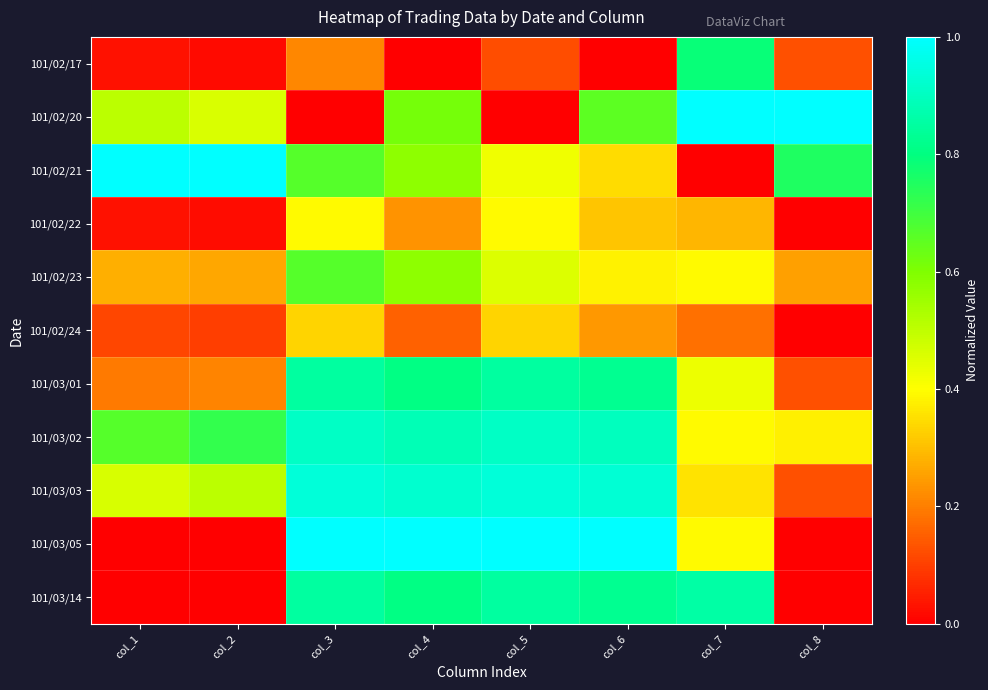

Which category has the lowest value across all series?

col_4